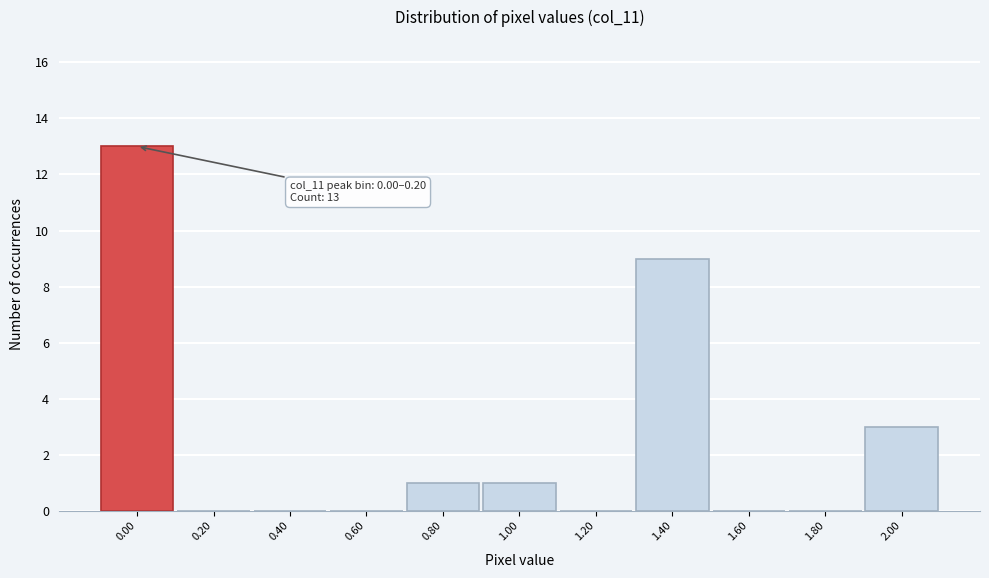

Reading left to right, transcribe all the data shown in this chart.

0.00=13	0.20=0	0.40=0	0.60=0	0.80=1	1.00=1	1.20=0	1.40=9	1.60=0	1.80=0	2.00=3